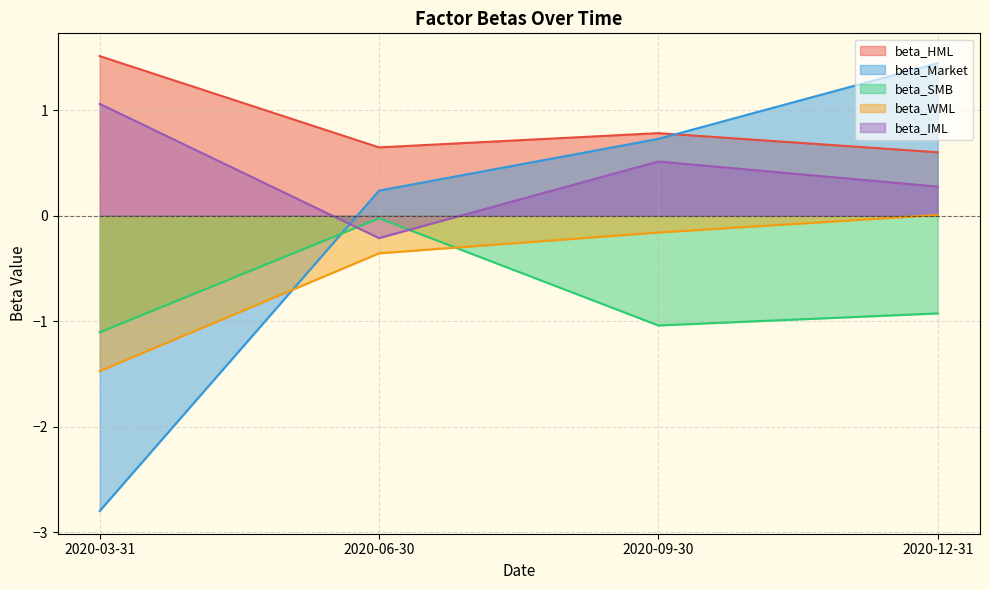

What is the total value across all series at 2020-03-31?

-2.8